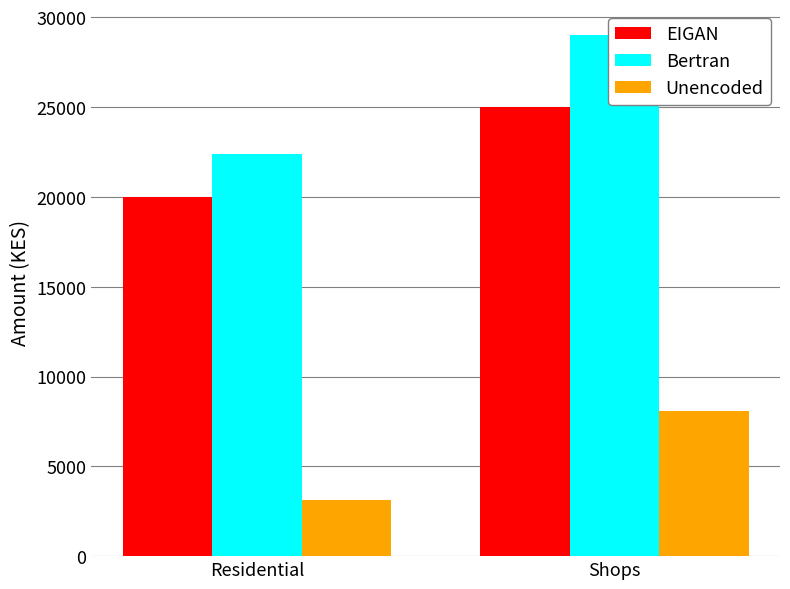

The value of EIGAN at Shops is 33772. True or false?

False